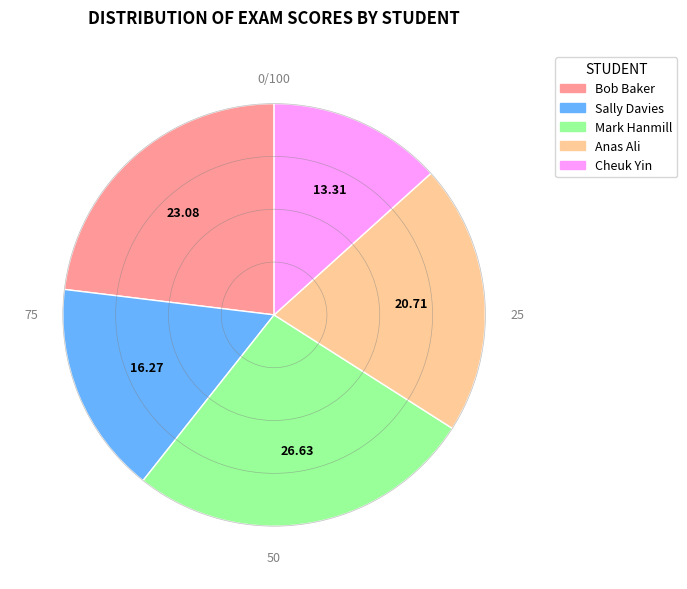

What is the ratio of the value at Cheuk Yin to the value at Mark Hanmill?

0.5